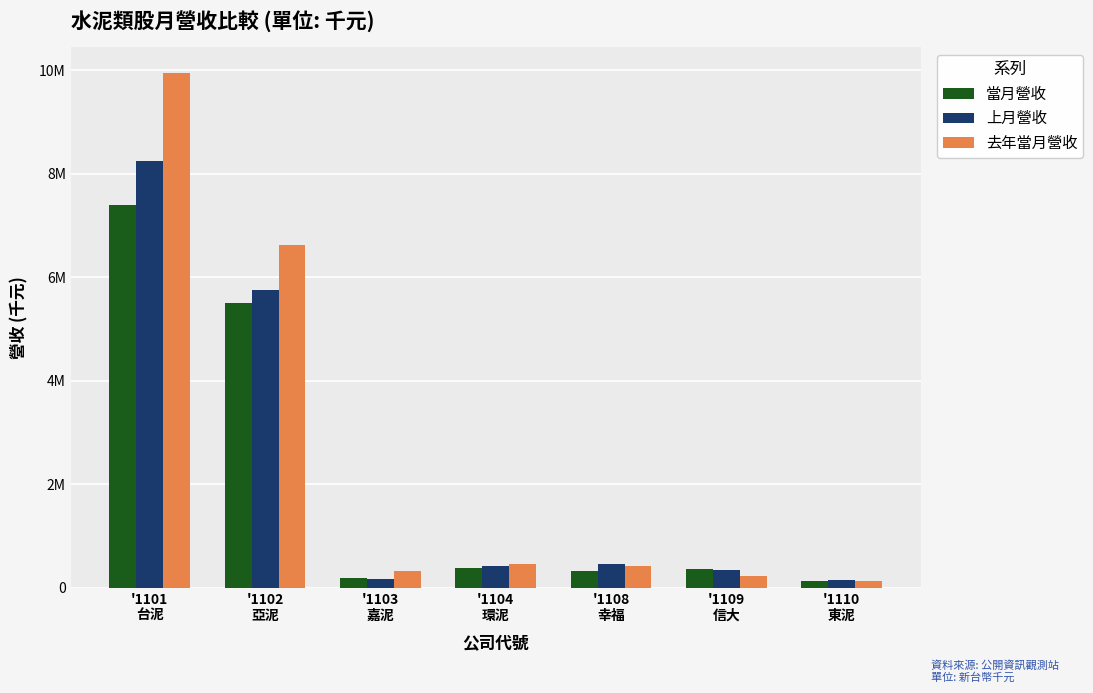

What are all the series names shown in the legend?

當月營收, 上月營收, 去年當月營收